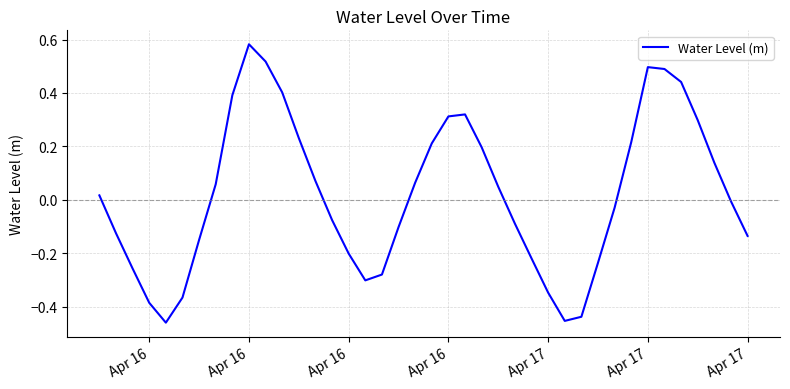

Reading left to right, extract all data points from this chart.

0.0	-0.1	-0.3	-0.4	-0.5	-0.4	-0.1	0.1	0.4	0.6	0.5	0.4	0.2	0.1	-0.1	-0.2	-0.3	-0.3	-0.1	0.1	0.2	0.3	0.3	0.2	0.0	-0.1	-0.2	-0.3	-0.5	-0.4	-0.2	-0.0	0.2	0.5	0.5	0.4	0.3	0.1	-0.0	-0.1